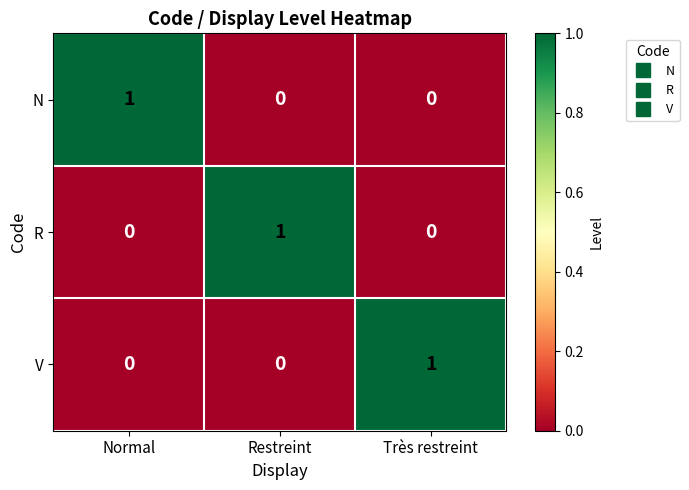

At how many categories does at least one series exceed 0?

3